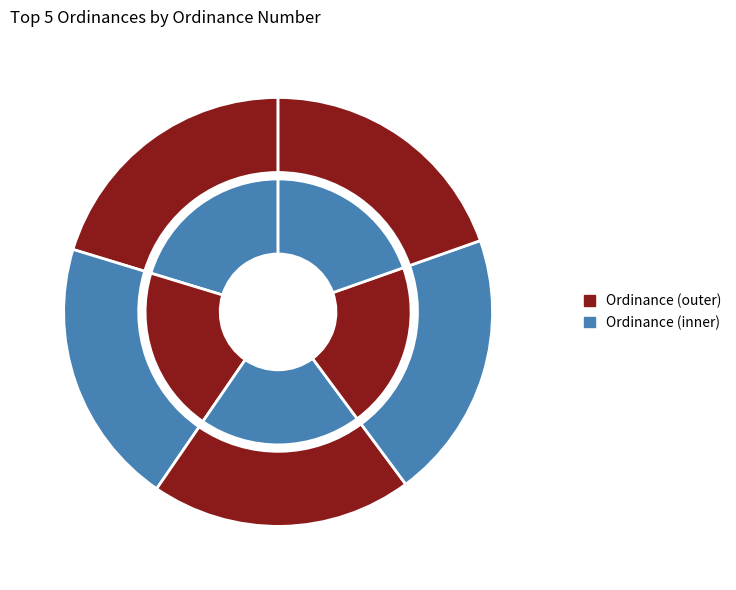

To the nearest percent, what portion does 221 represent?

20%